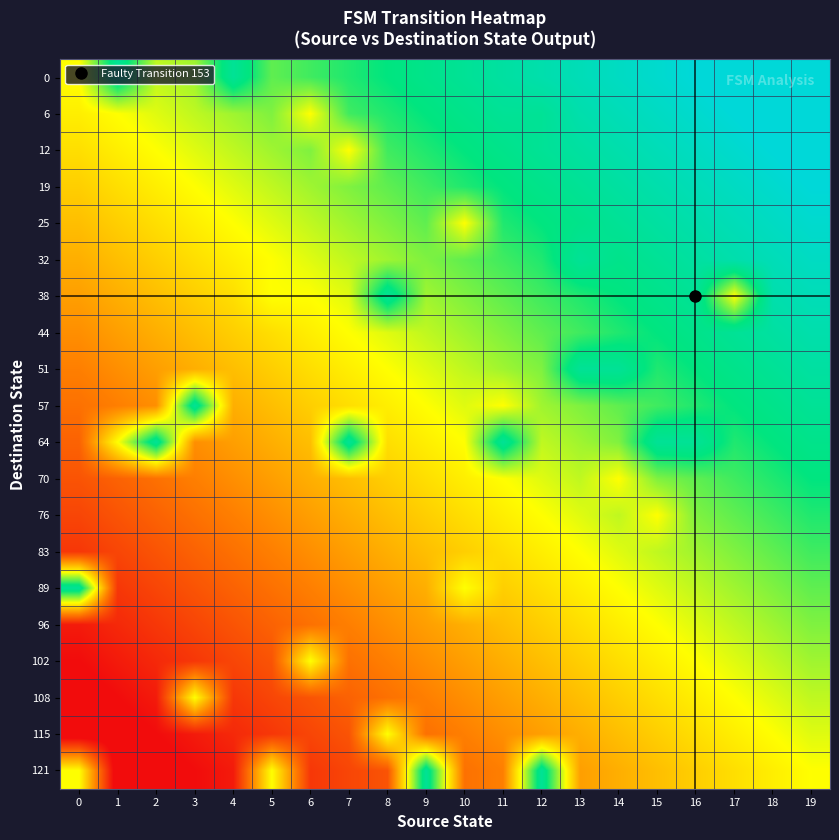

At which category is the sum across all series the highest?

19